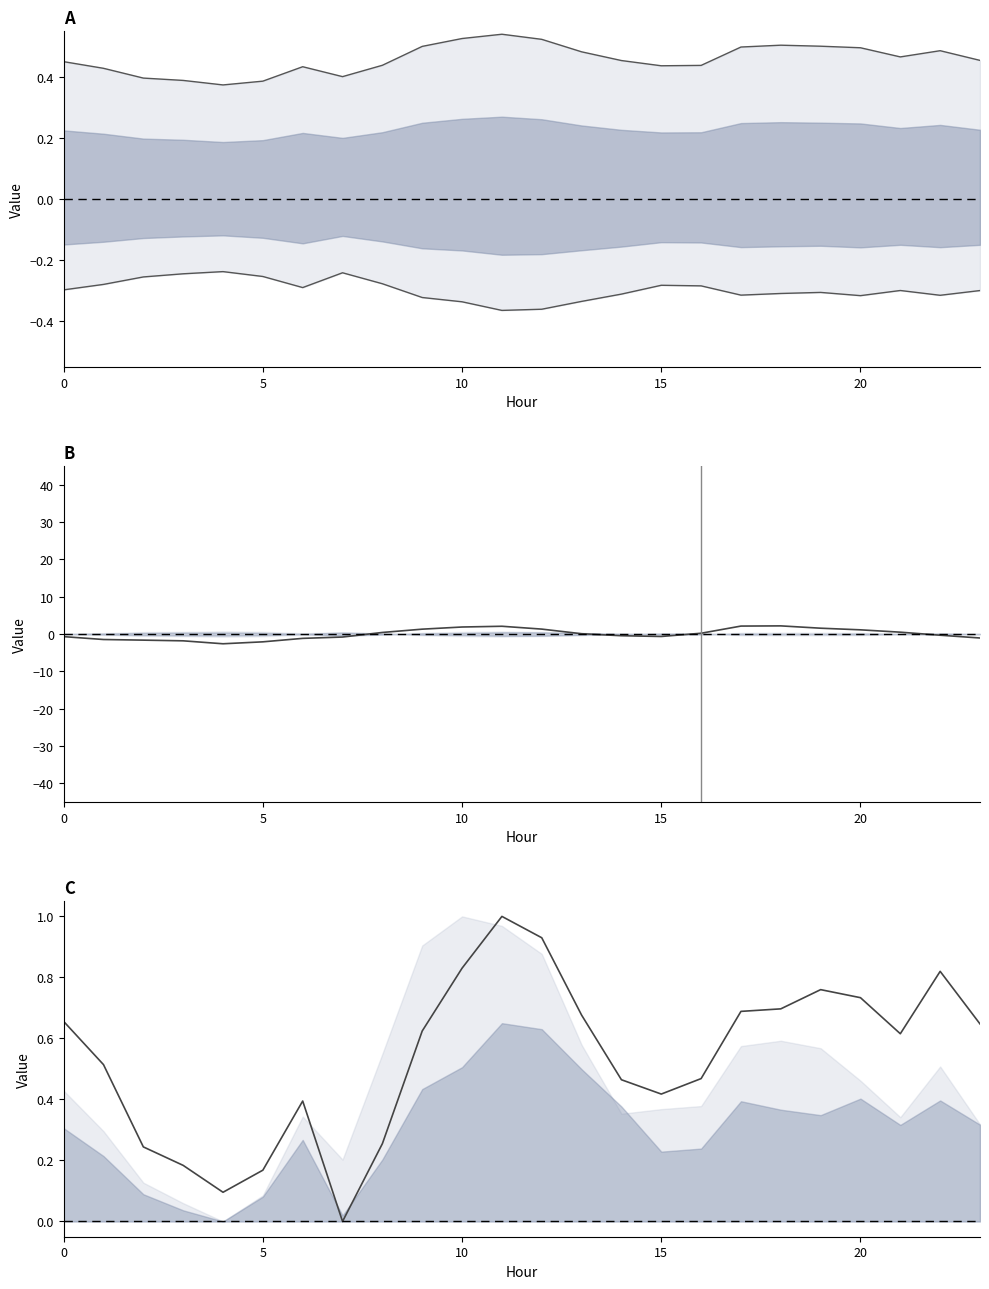

Reading left to right, list all the values displayed in this chart.

Node 4 upper: 0.5	0.4	0.4	0.4	0.4	0.4	0.4	0.4	0.4	0.5	0.5	0.5	0.5	0.5	0.5	0.4	0.4	0.5	0.5	0.5	0.5	0.5	0.5	0.5
Node 4 lower: -0.3	-0.3	-0.3	-0.2	-0.2	-0.3	-0.3	-0.2	-0.3	-0.3	-0.3	-0.4	-0.4	-0.3	-0.3	-0.3	-0.3	-0.3	-0.3	-0.3	-0.3	-0.3	-0.3	-0.3
Node 5 center: -0.7	-1.5	-1.6	-1.8	-2.6	-2.1	-1.2	-0.8	0.4	1.3	1.9	2.1	1.3	0.1	-0.5	-0.7	0.2	2.1	2.2	1.6	1.1	0.5	-0.3	-1.1
Node 6: 0.7	0.5	0.2	0.2	0.1	0.2	0.4	0.0	0.3	0.6	0.8	1.0	0.9	0.7	0.5	0.4	0.5	0.7	0.7	0.8	0.7	0.6	0.8	0.6